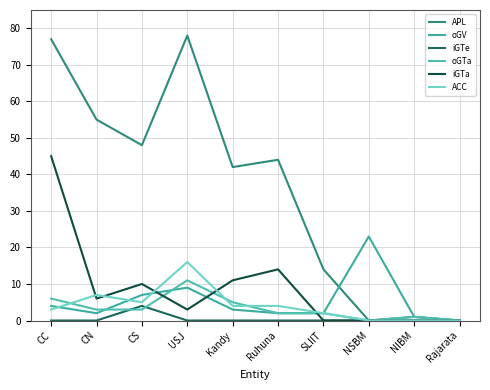

Is it true that oGV equals 7 at CS?

True